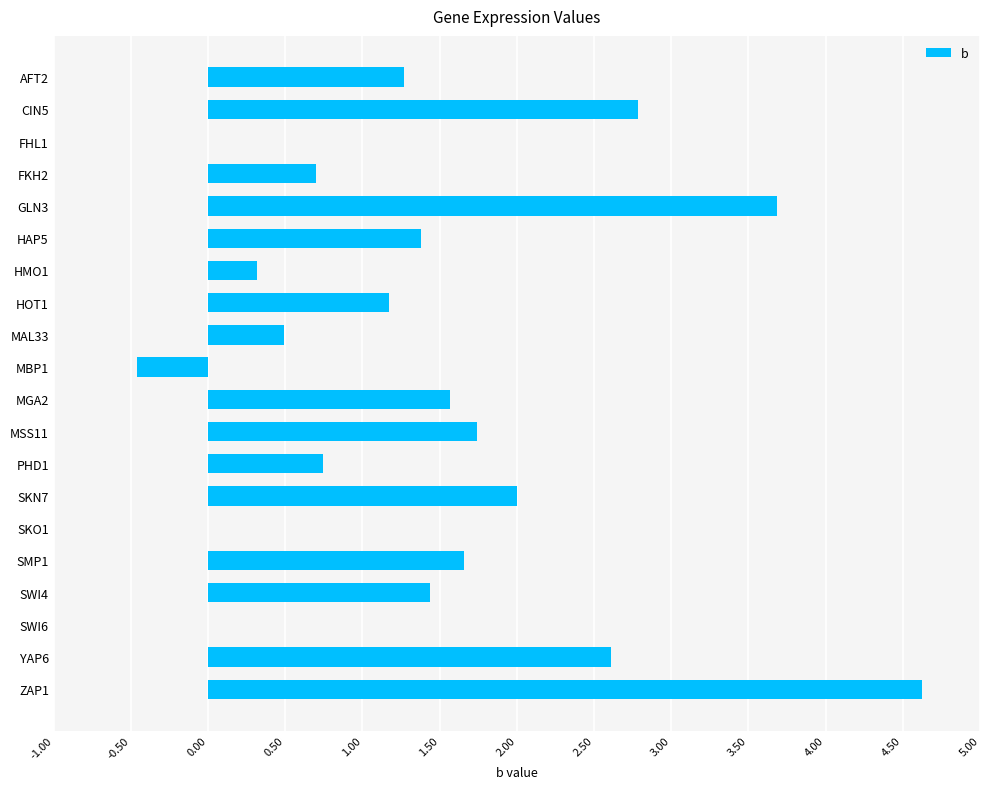

The value at CIN5 is 2.8. True or false?

True